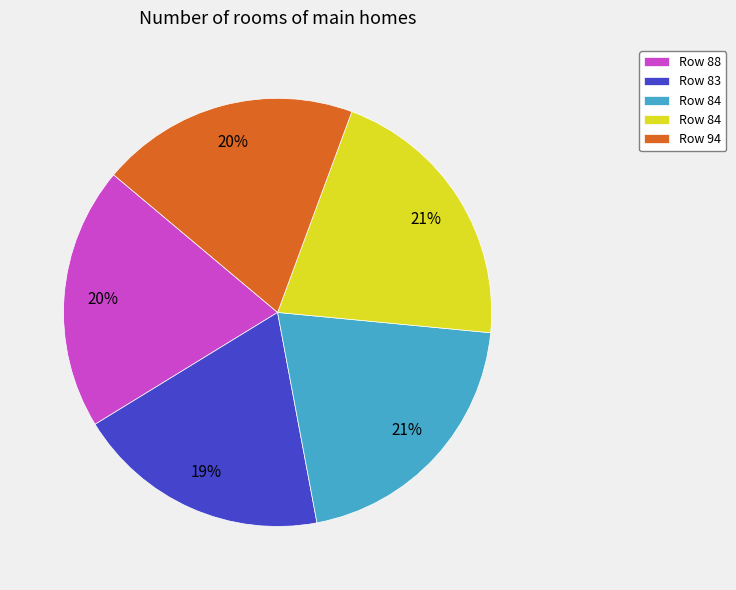

To the nearest percent, what is the difference between the largest and smallest slice percentages?

2%